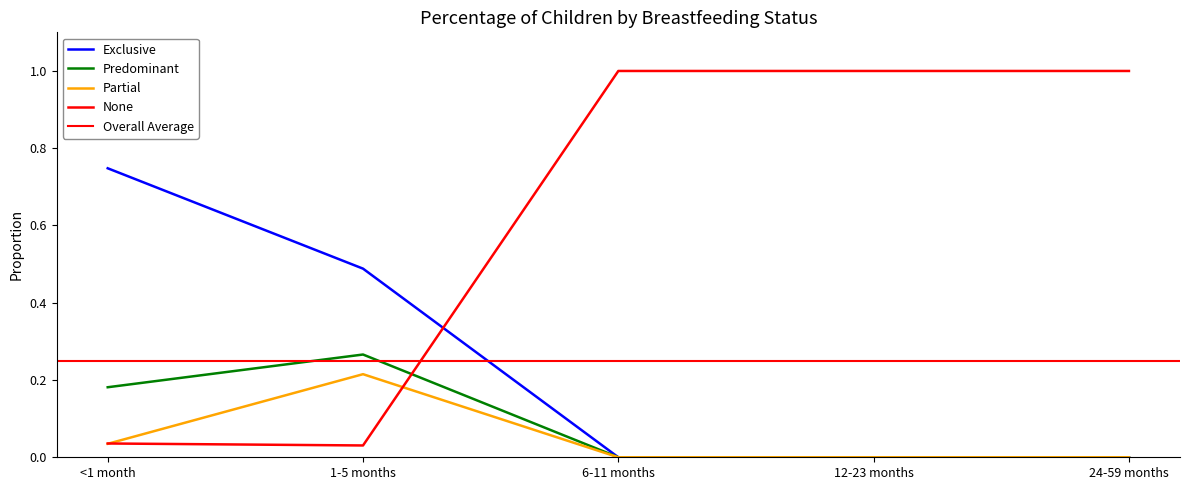

Reading left to right, what are all the values shown in this chart?

Exclusive: <1 month=0.7	1-5 months=0.5	6-11 months=0.0	12-23 months=0.0	24-59 months=0.0
Predominant: <1 month=0.2	1-5 months=0.3	6-11 months=0.0	12-23 months=0.0	24-59 months=0.0
Partial: <1 month=0.0	1-5 months=0.2	6-11 months=0.0	12-23 months=0.0	24-59 months=0.0
None: <1 month=0.0	1-5 months=0.0	6-11 months=1.0	12-23 months=1.0	24-59 months=1.0